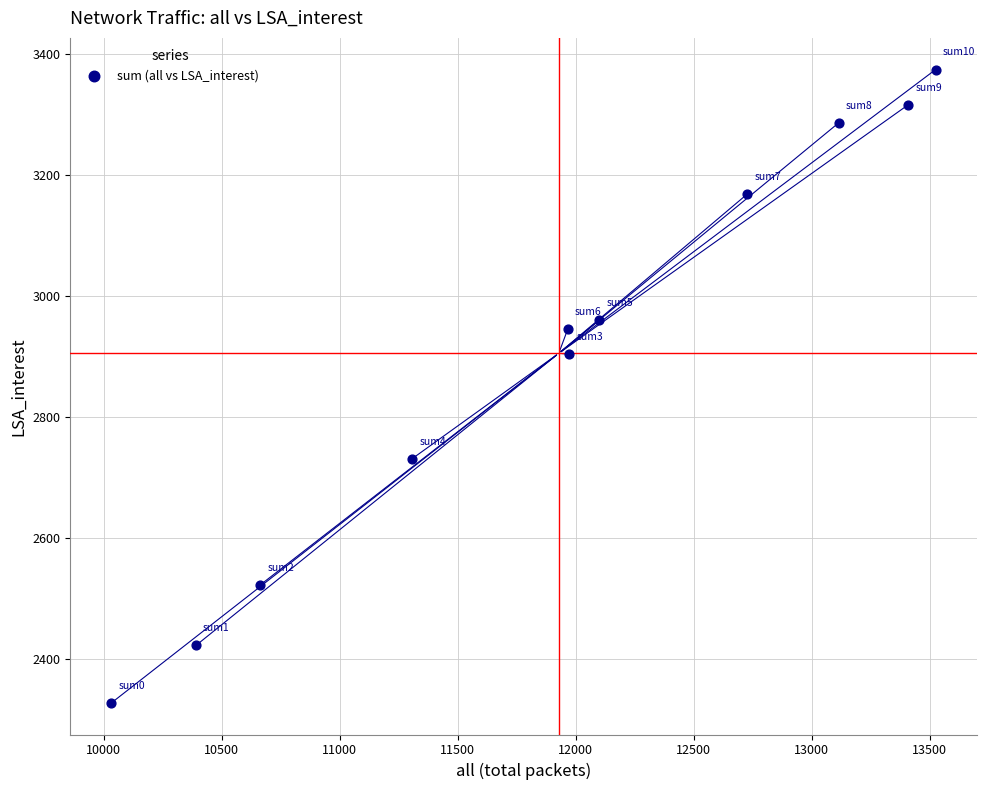

What is the average Y value?

2905